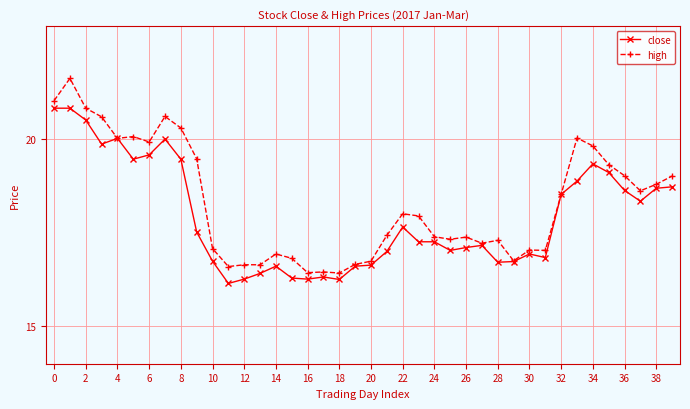

List the series in order of their peak value, lowest first.

close, high